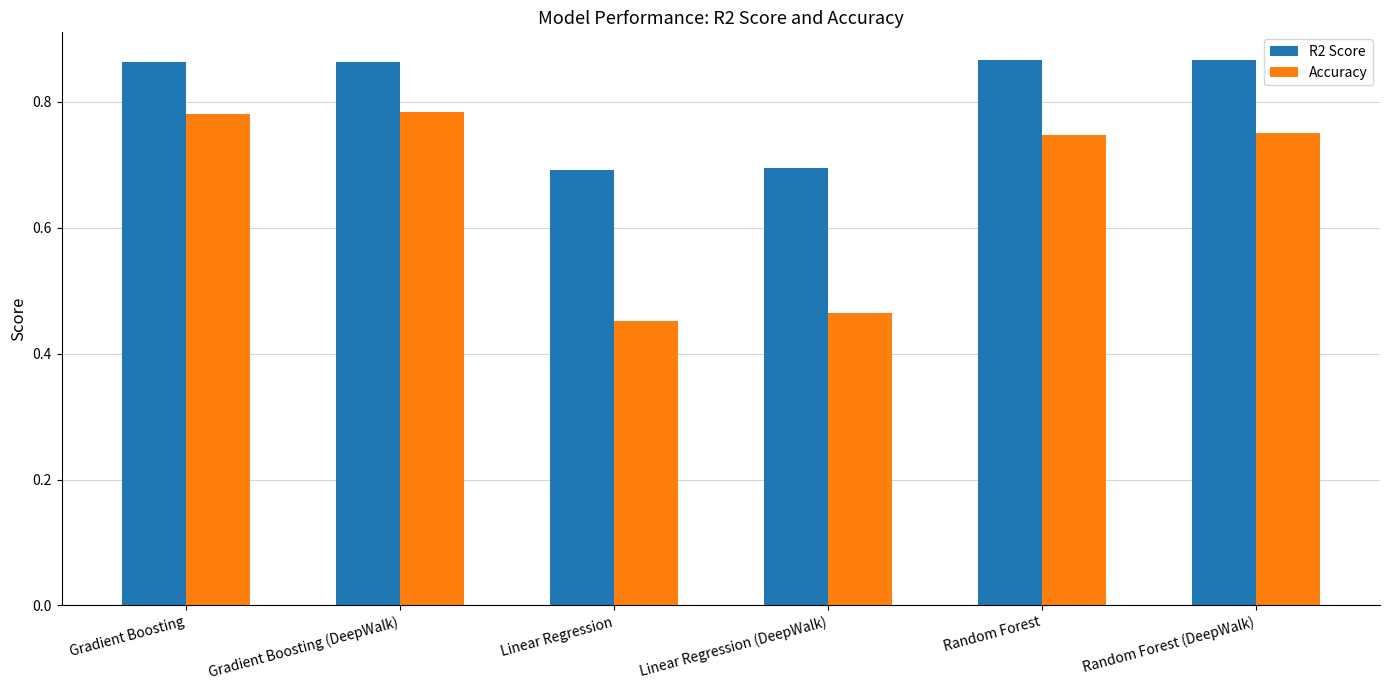

Which series has the largest range (max minus min)?

Accuracy